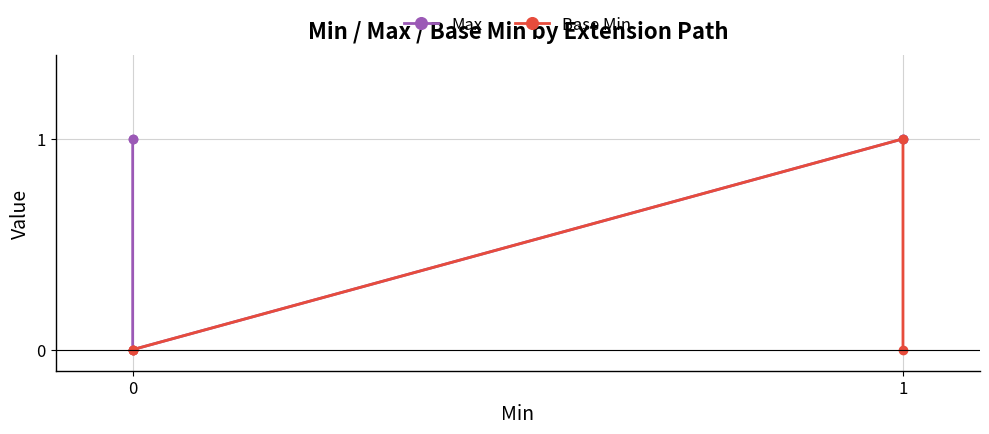

True or false: Max and Base Min intersect in this chart.

False